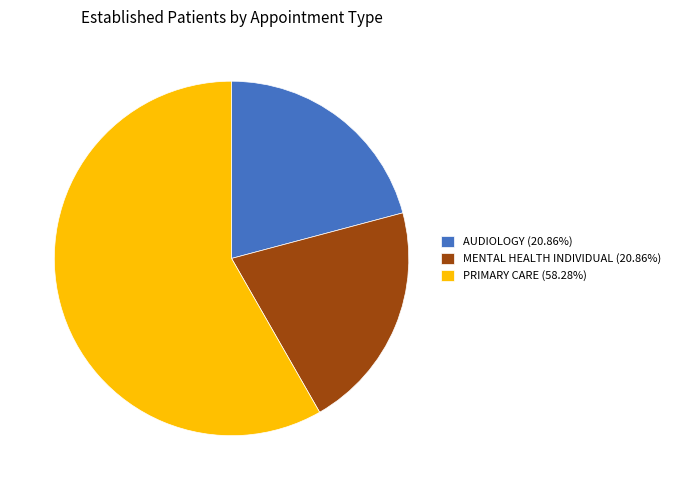

Approximately how many times larger is the value at MENTAL HEALTH INDIVIDUAL (20.86%) compared to PRIMARY CARE (58.28%)?

0.4